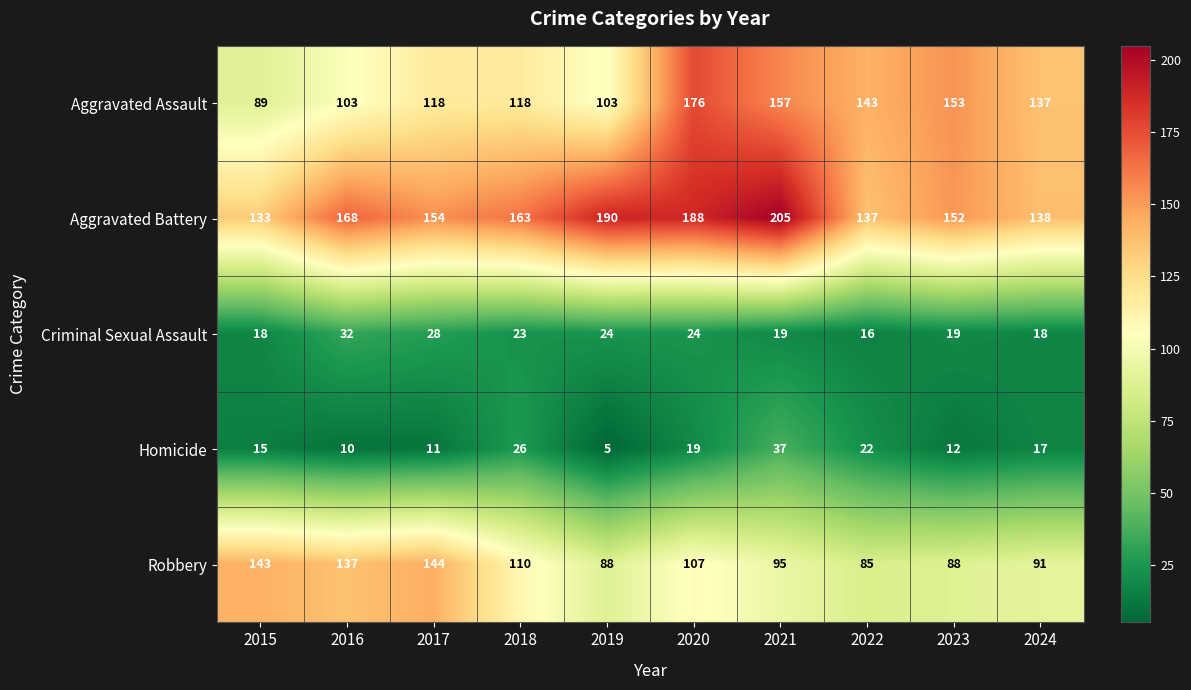

What is the total value across all series at 2023?

424